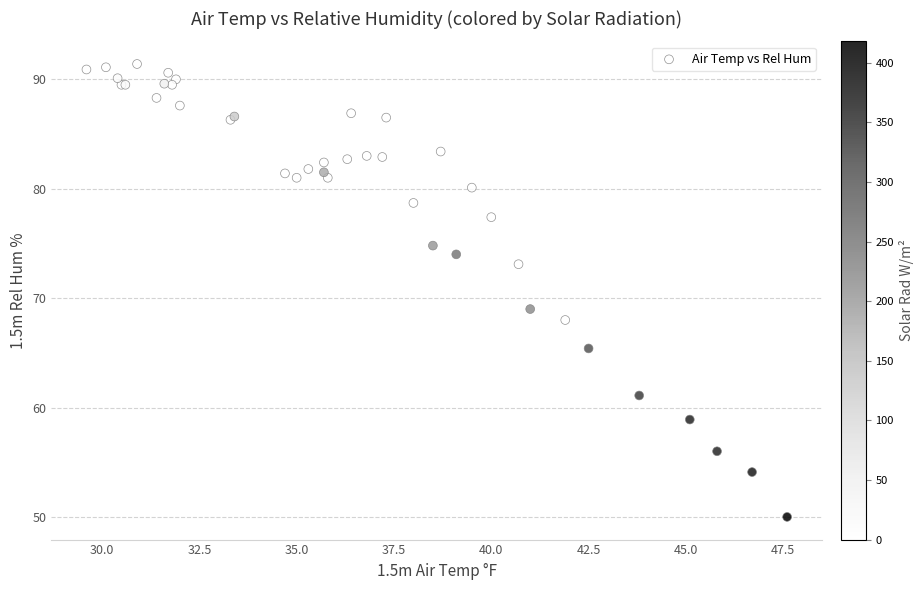

What Y value in the scatter plot is closest to 70?

69.0